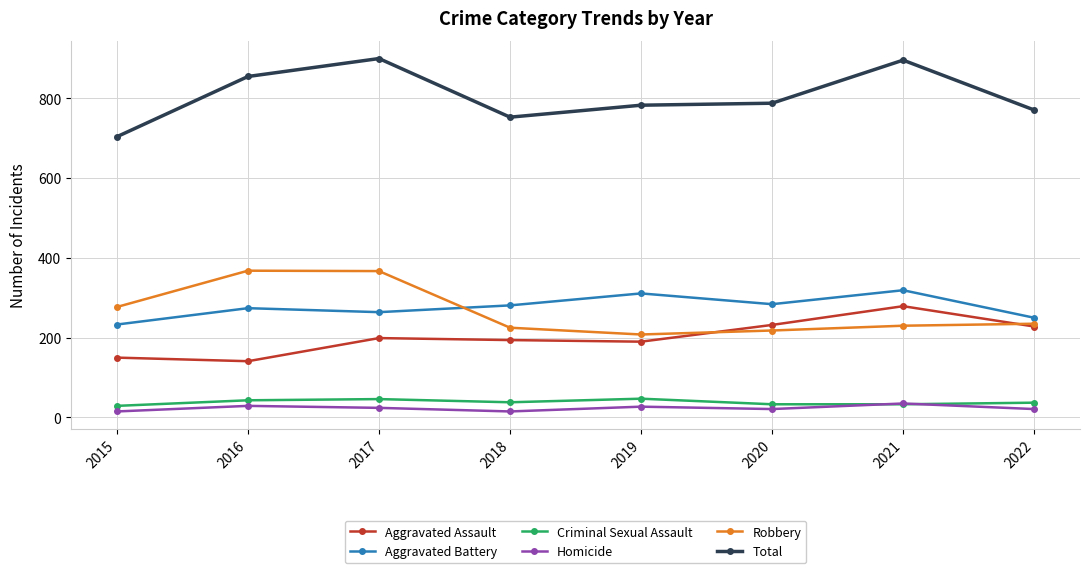

What is the sum of all Robbery values?

2128